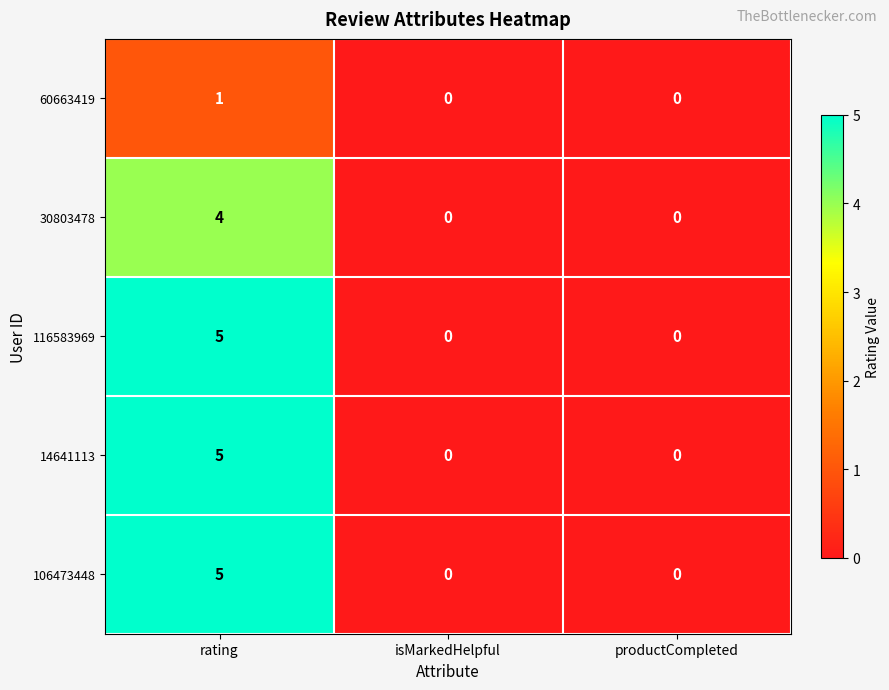

True or false: 106473448 has a value of 2 at isMarkedHelpful.

False